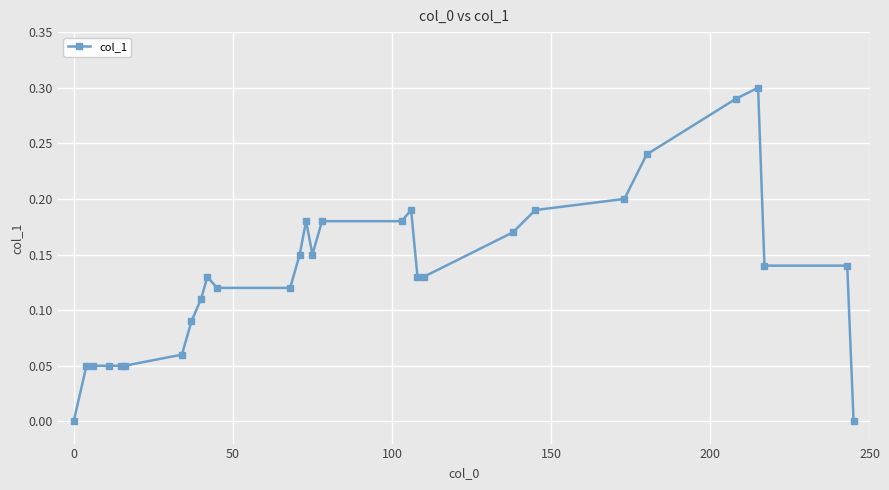

True or false: the data has more than 1 interior local peaks.

True